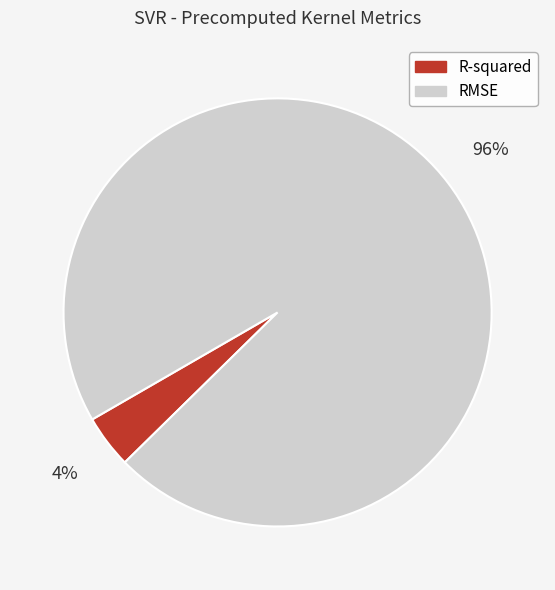

What is the largest slice in the pie chart?

RMSE